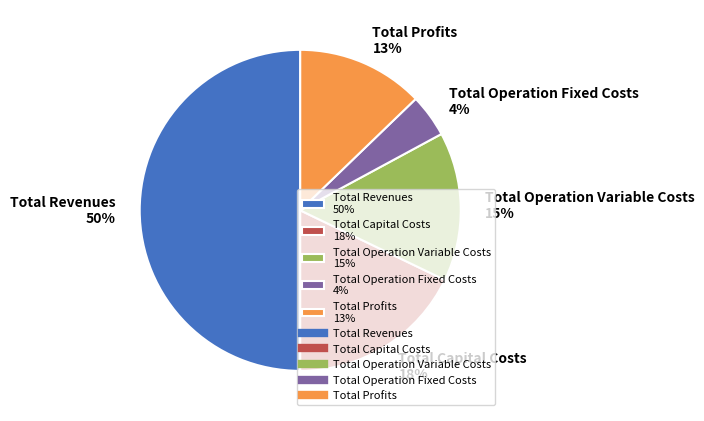

Rank the categories by value from lowest to highest.

Total Operation Fixed Costs, Total Profits, Total Operation Variable Costs, Total Capital Costs, Total Revenues